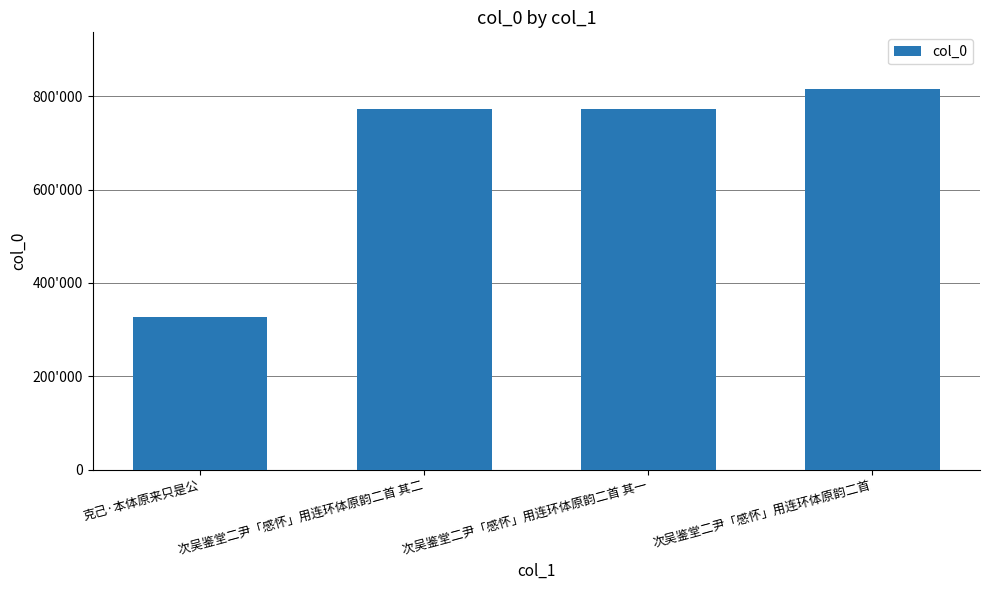

List the labels in order of value, smallest first.

克己·本体原来只是公, 次吴鉴堂二尹「感怀」用连环体原韵二首 其一, 次吴鉴堂二尹「感怀」用连环体原韵二首 其二, 次吴鉴堂二尹「感怀」用连环体原韵二首